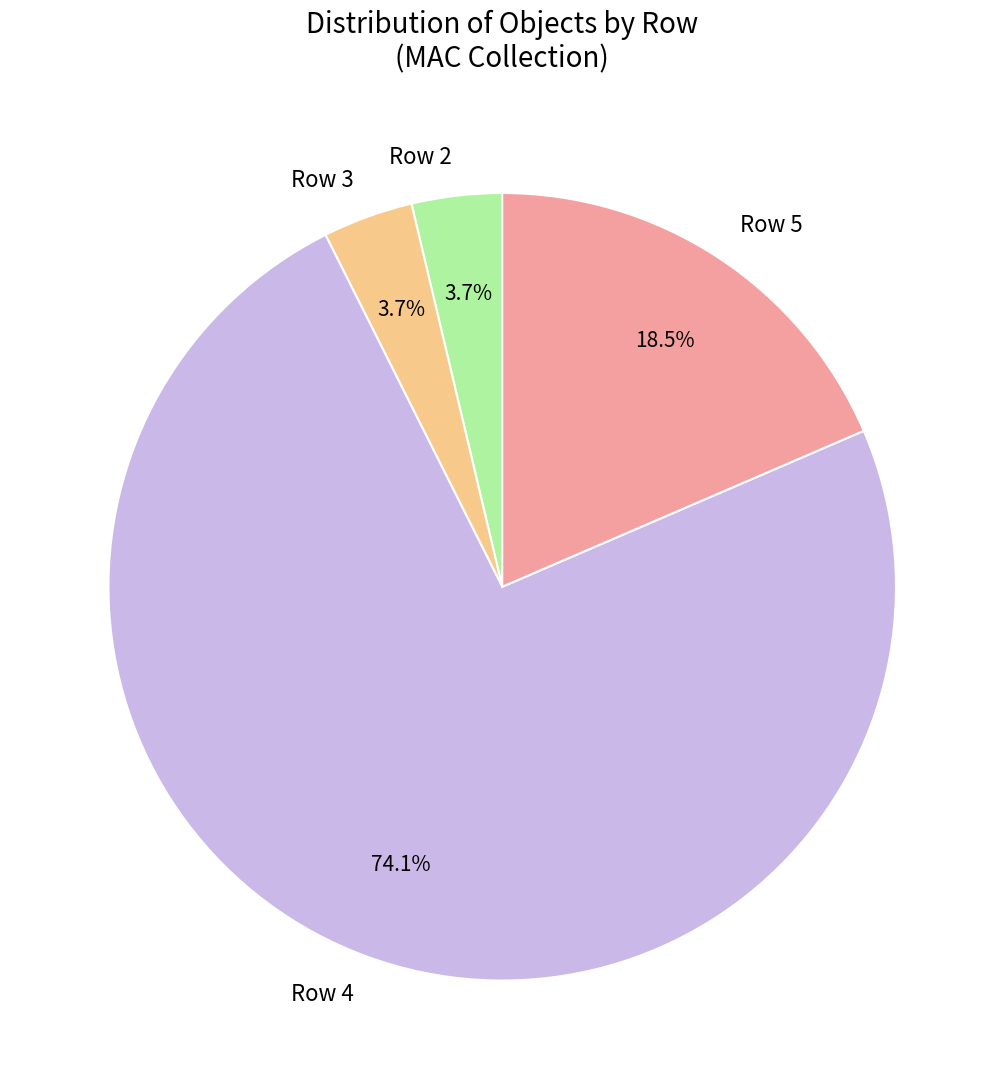

Approximately how many times larger is the value at Row 5 compared to Row 3?

5.0